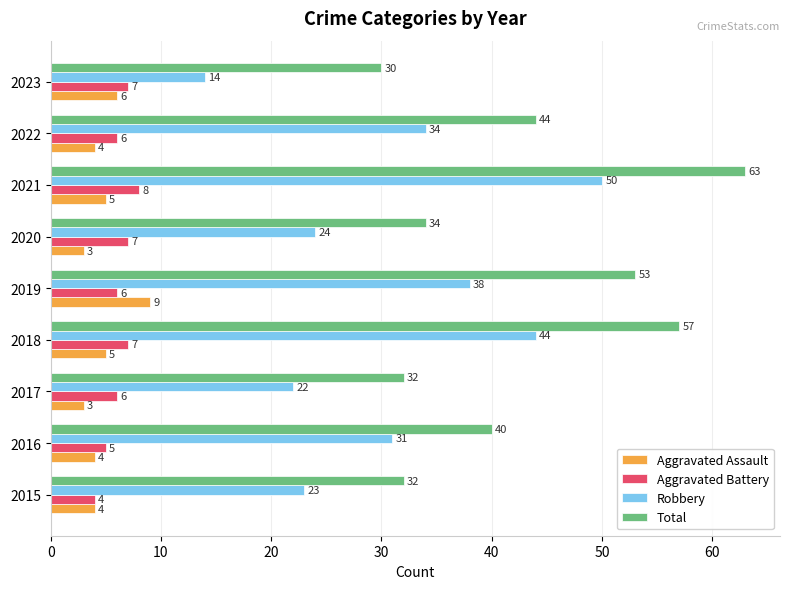

At which category is the sum across all series the highest?

2021